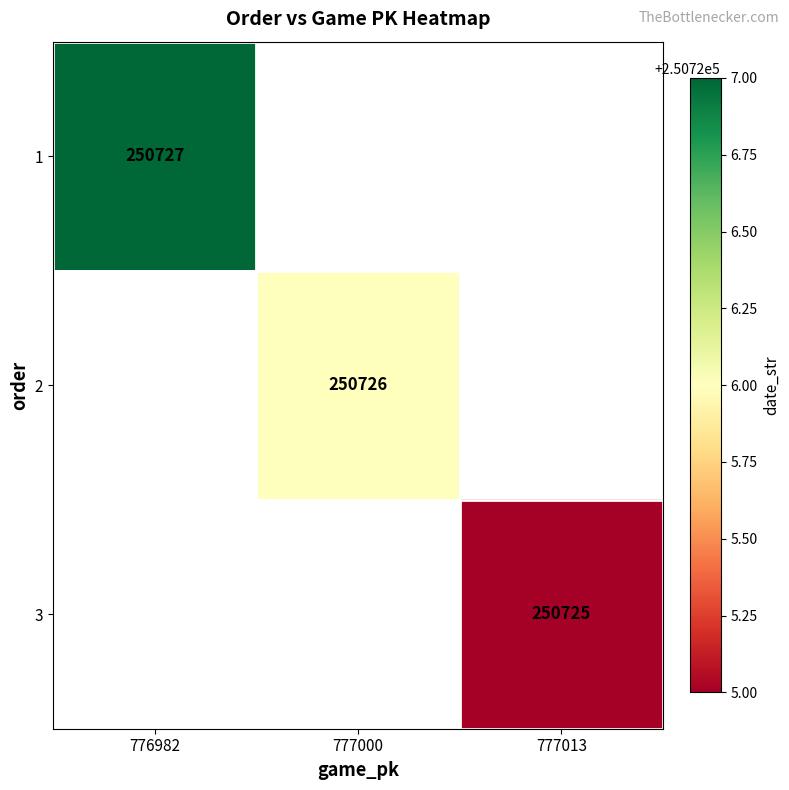

How many data points does each series have?

3